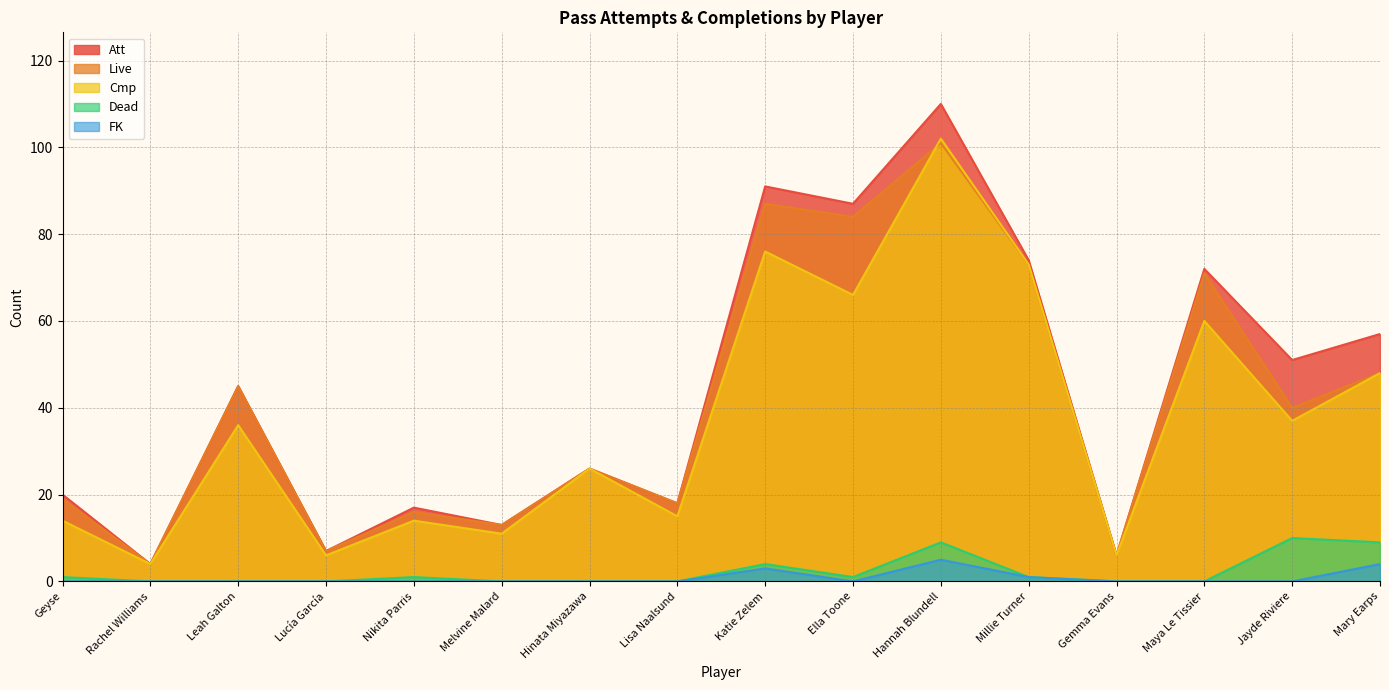

What is the difference between the second highest and second lowest values in the Live series?

81